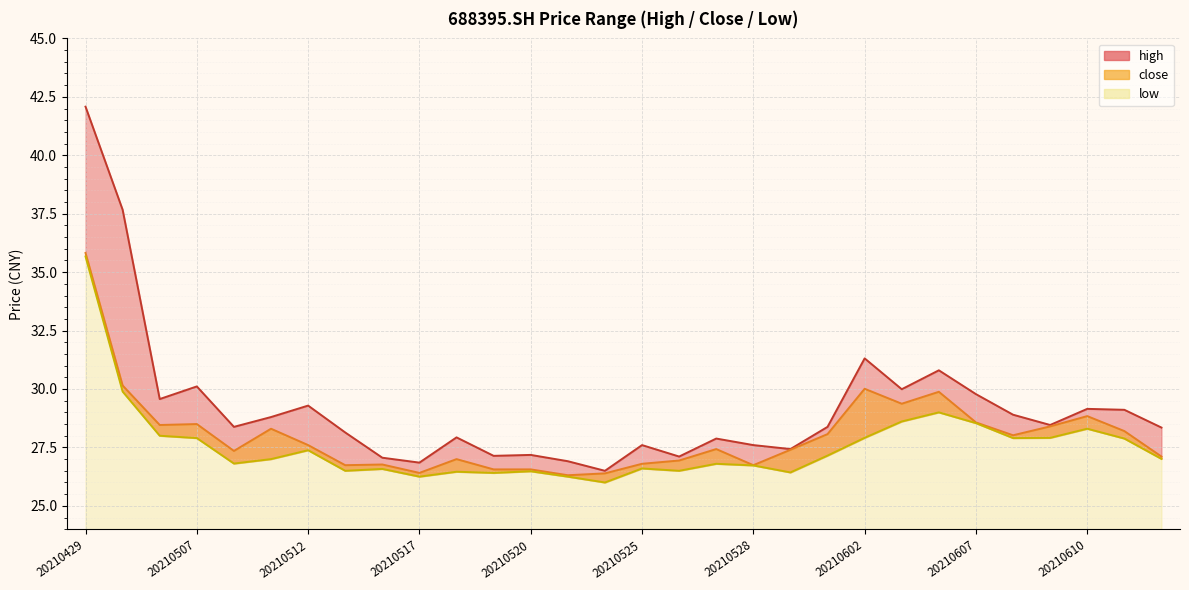

Reading right to left, what are all the values shown in this chart?

high: 20210616=28.4	20210611=29.1	20210610=29.1	20210609=28.5	20210608=28.9	20210607=29.8	20210604=30.8	20210603=30.0	20210602=31.3	20210601=28.4	20210531=27.4	20210528=27.6	20210527=27.9	20210526=27.1	20210525=27.6	20210524=26.5	20210521=26.9	20210520=27.2	20210519=27.1	20210518=27.9	20210517=26.9	20210514=27.1	20210513=28.1	20210512=29.3	20210511=28.8	20210510=28.4	20210507=30.1	20210506=29.6	20210430=37.7	20210429=42.1
close: 20210616=27.1	20210611=28.2	20210610=28.8	20210609=28.4	20210608=28.0	20210607=28.6	20210604=29.9	20210603=29.4	20210602=30.0	20210601=28.1	20210531=27.4	20210528=26.7	20210527=27.4	20210526=26.9	20210525=26.8	20210524=26.4	20210521=26.3	20210520=26.6	20210519=26.6	20210518=27.0	20210517=26.4	20210514=26.8	20210513=26.7	20210512=27.6	20210511=28.3	20210510=27.4	20210507=28.5	20210506=28.5	20210430=30.1	20210429=35.8
low: 20210616=27.0	20210611=27.9	20210610=28.3	20210609=27.9	20210608=27.9	20210607=28.5	20210604=29.0	20210603=28.6	20210602=27.9	20210601=27.1	20210531=26.4	20210528=26.7	20210527=26.8	20210526=26.5	20210525=26.6	20210524=26.0	20210521=26.2	20210520=26.5	20210519=26.4	20210518=26.5	20210517=26.2	20210514=26.6	20210513=26.5	20210512=27.4	20210511=27.0	20210510=26.8	20210507=27.9	20210506=28.0	20210430=29.9	20210429=35.7